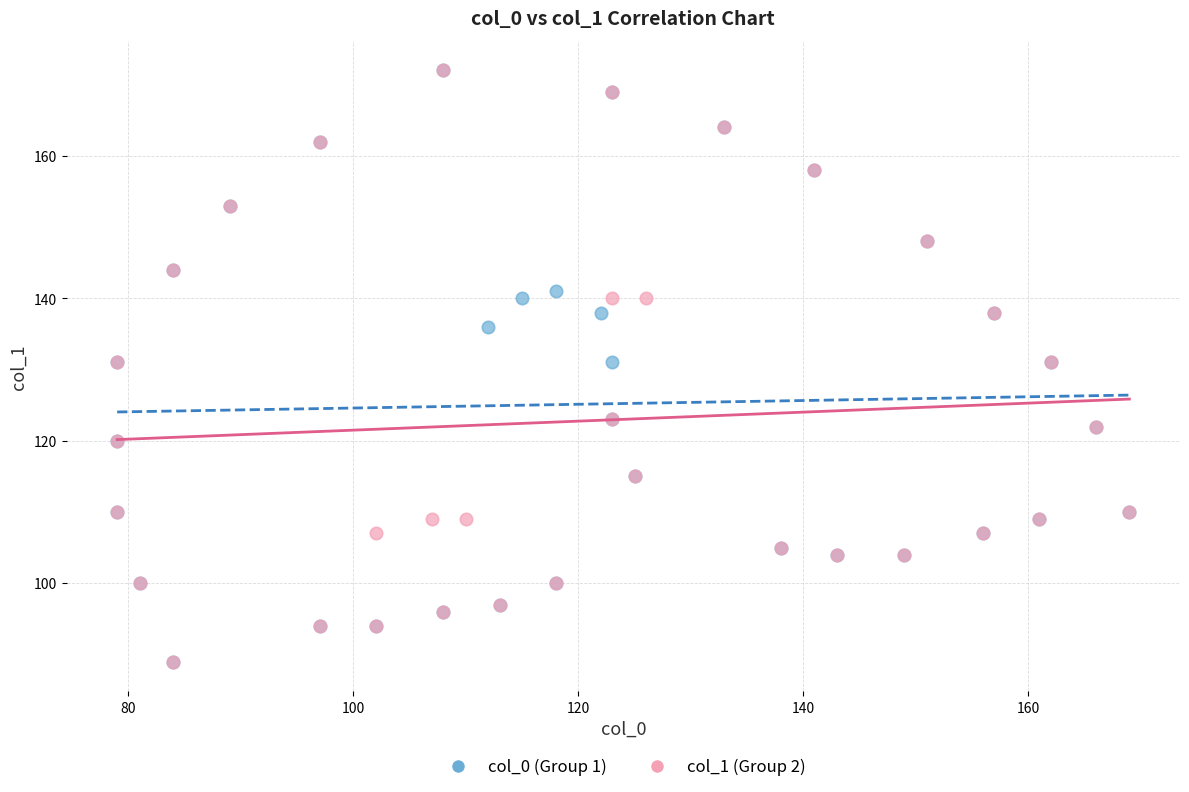

What are all the series names shown in the legend?

col_0 (Group 1), col_1 (Group 2)